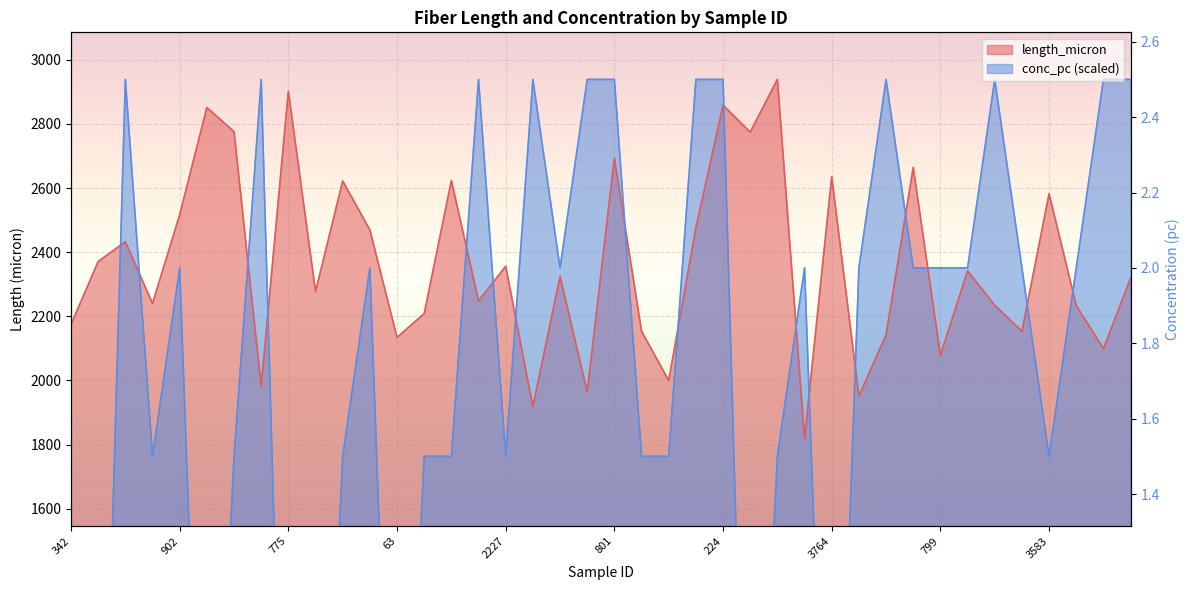

What position from the left is 1222?

20